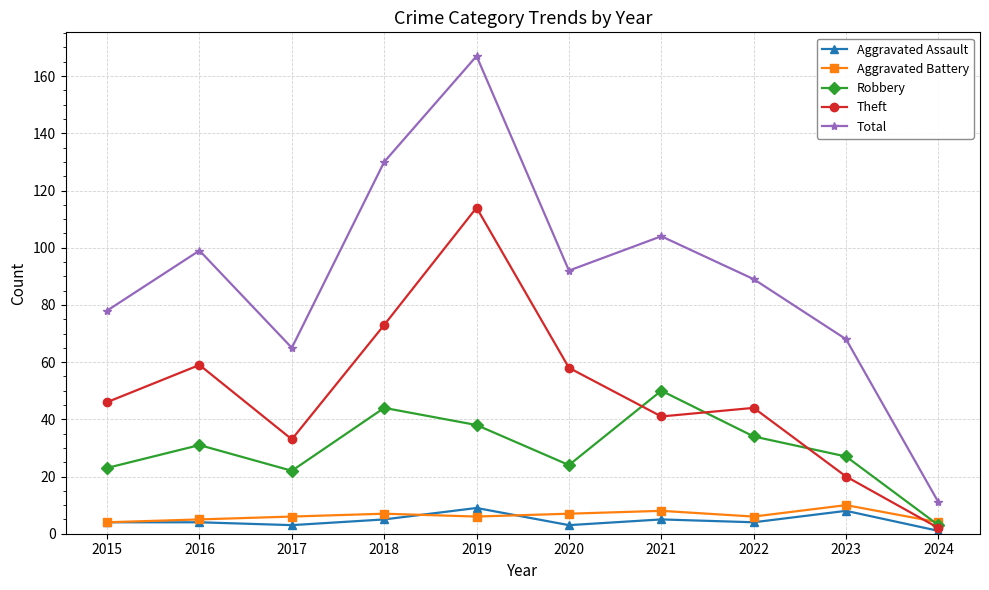

What is the sum of the Aggravated Battery values at 2018 and 2016?

12